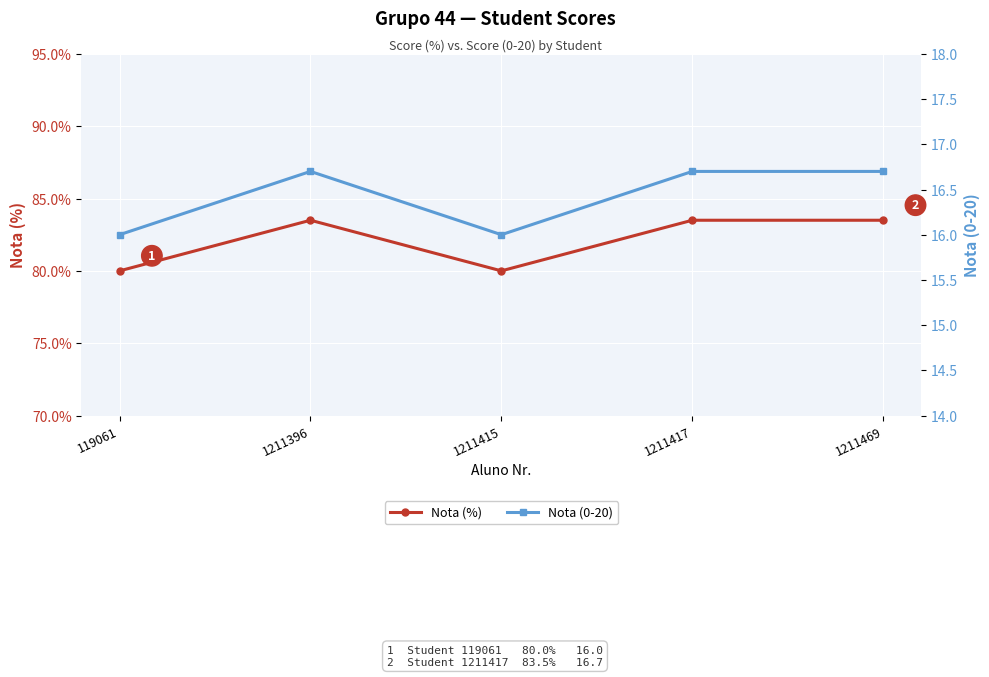

Reading left to right, list all the values displayed in this chart.

Nota (%): 119061=80.0	1211396=83.5	1211415=80.0	1211417=83.5	1211469=83.5
Nota (0-20): 119061=16.0	1211396=16.7	1211415=16.0	1211417=16.7	1211469=16.7